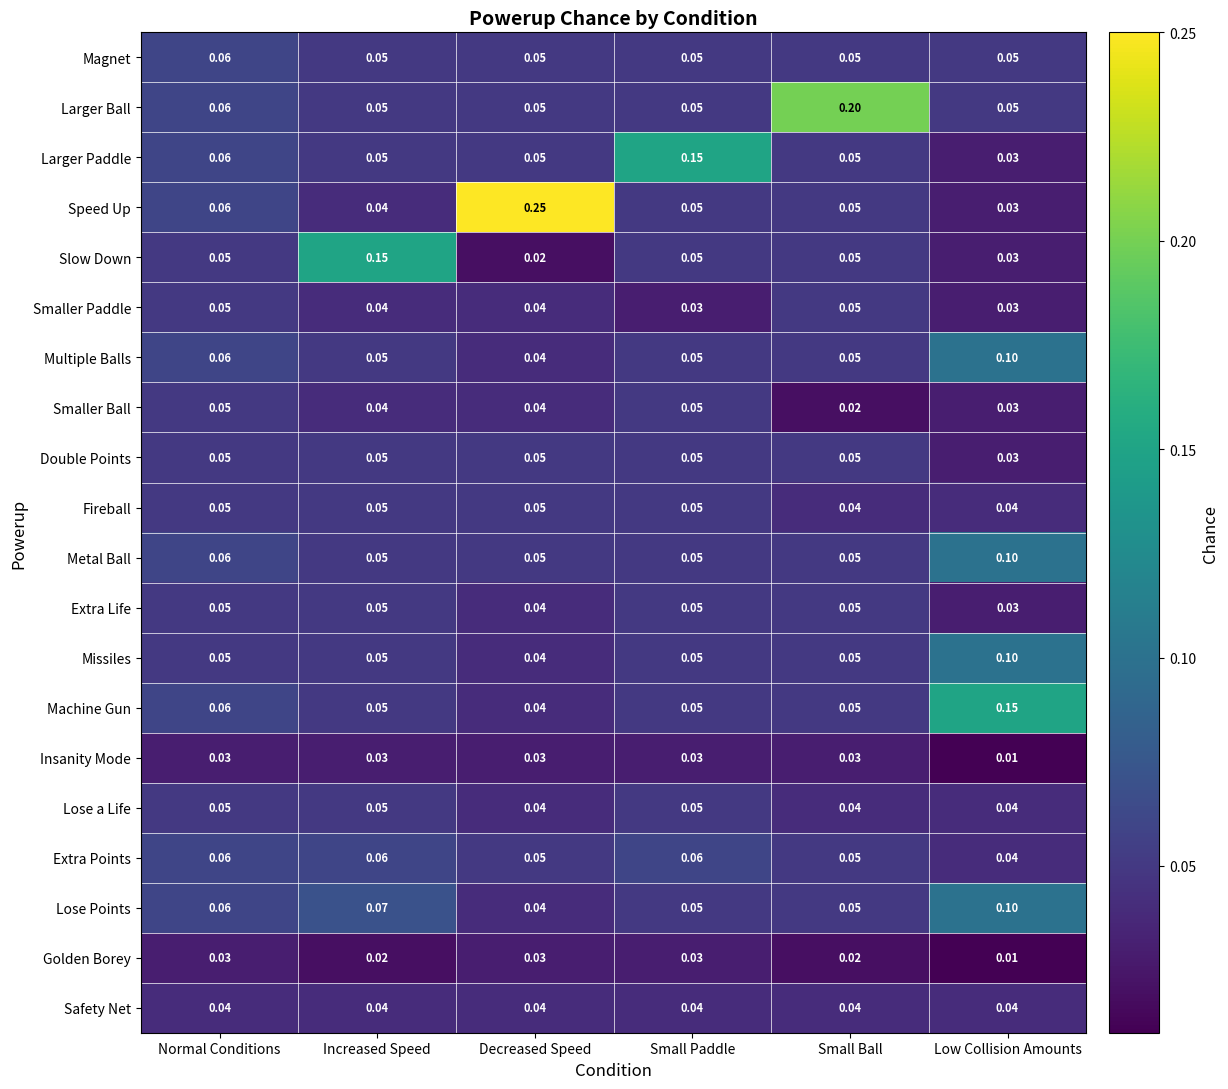

Which series has the largest total across all categories?

Speed Up